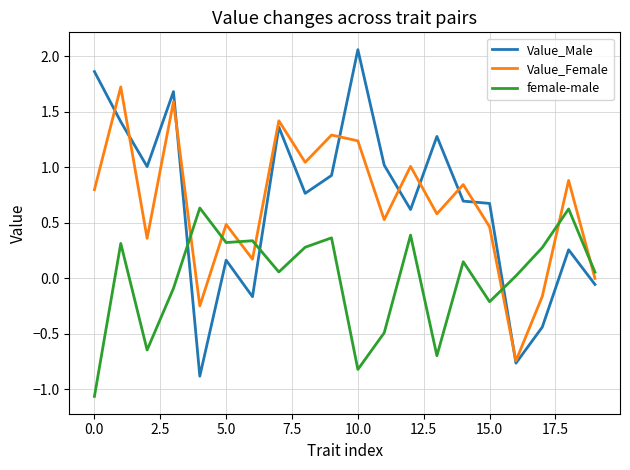

Rank the series by their maximum value, from highest to lowest.

Value_Male, Value_Female, female-male